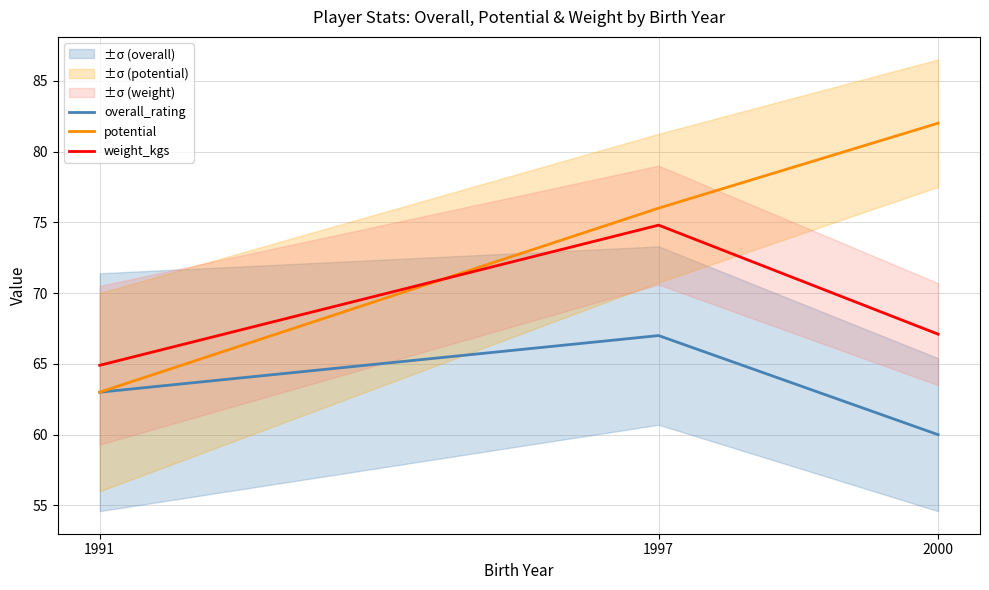

What is the sum of all overall_rating values?

190.0